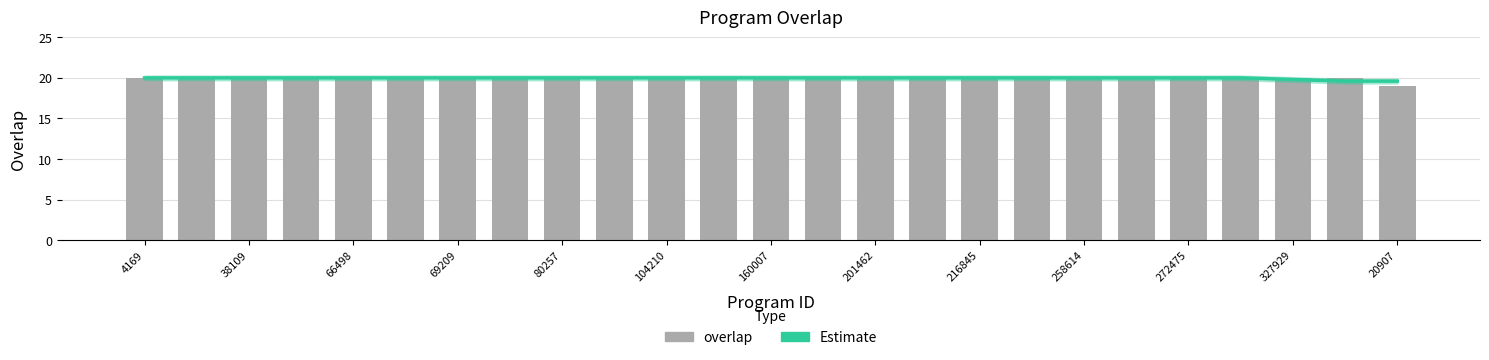

Between 201462 and 18, which is larger?

201462